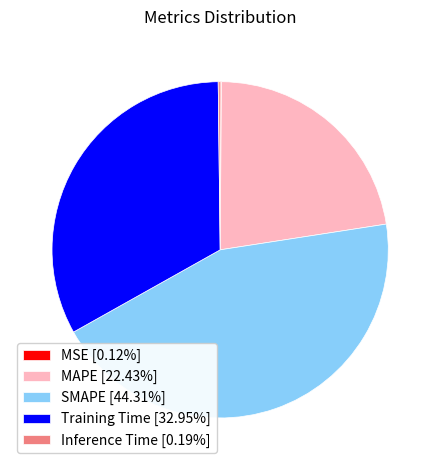

Is MAPE [22.43%] the majority of the pie?

No